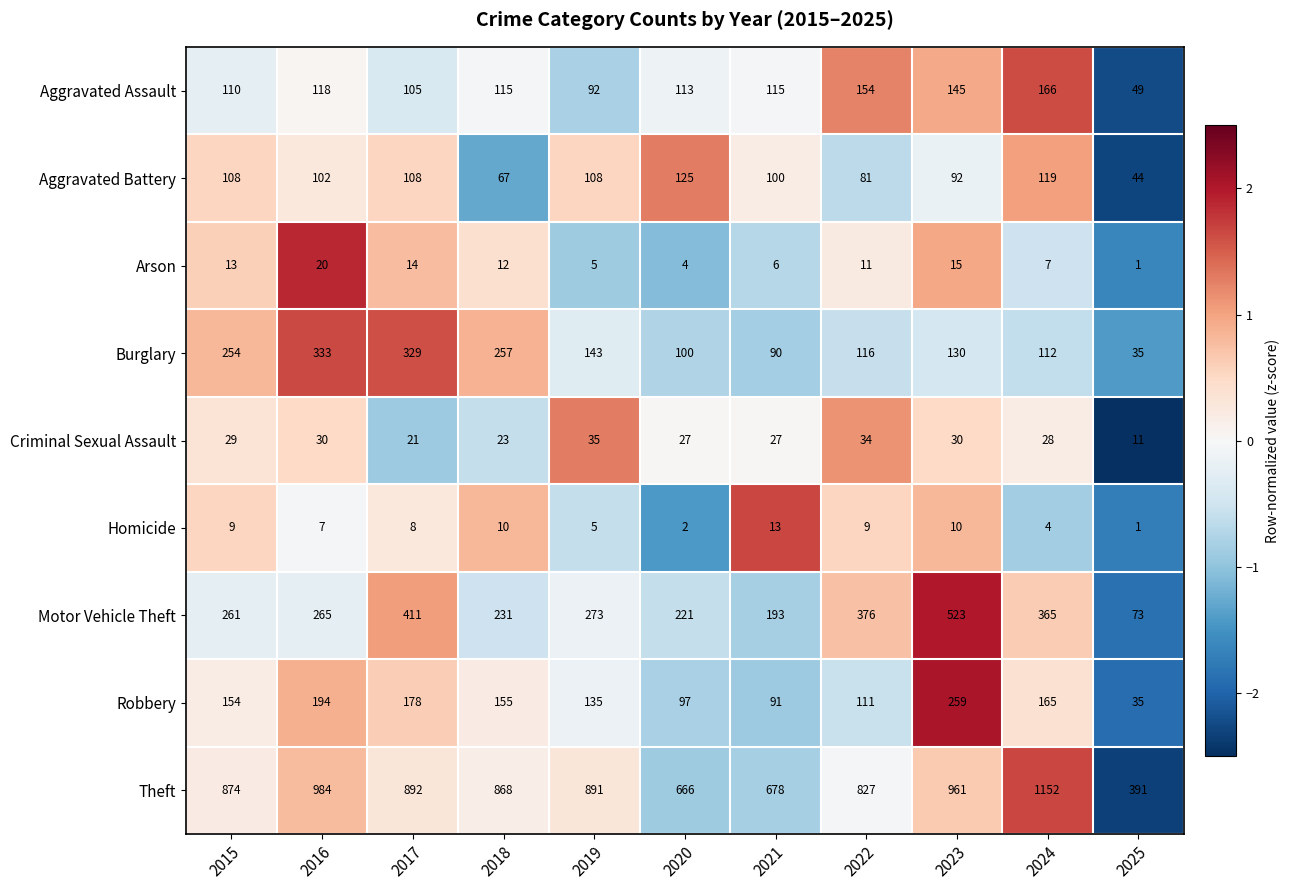

The Arson series shows 4 at 2022. True or false?

False